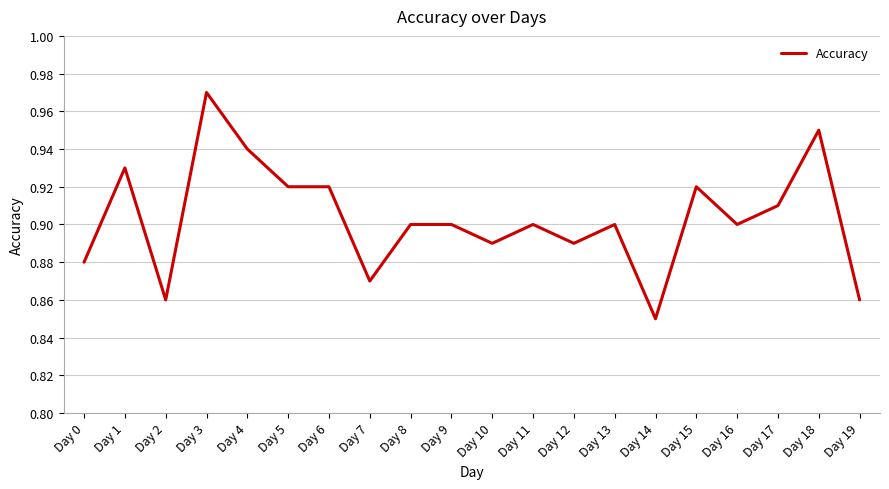

True or false: the data shows 0.9 at Day 11.

True